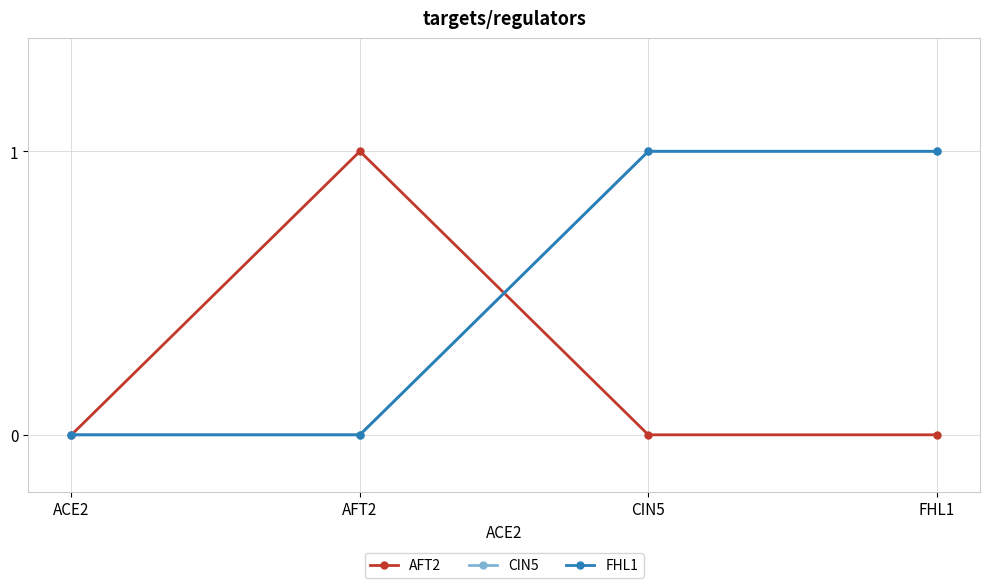

Is this an area chart (filled region under the line)?

No